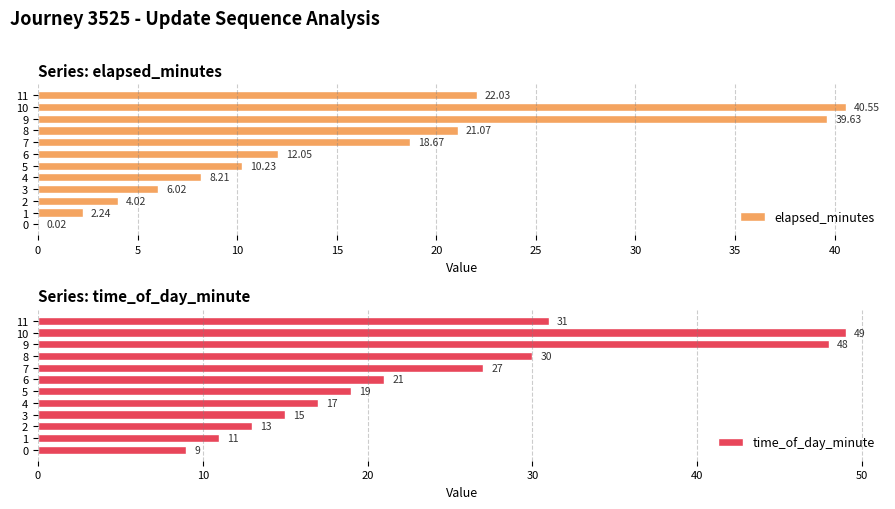

What value does the time_of_day_minute series have at 7, to the nearest 10?

30